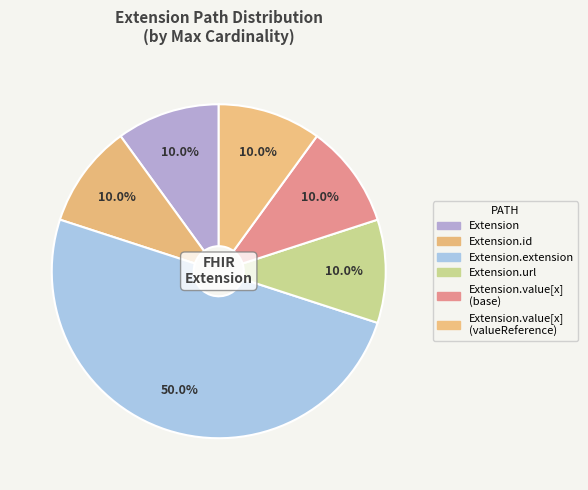

What percentage is the Extension.url slice, to the nearest percent?

10%